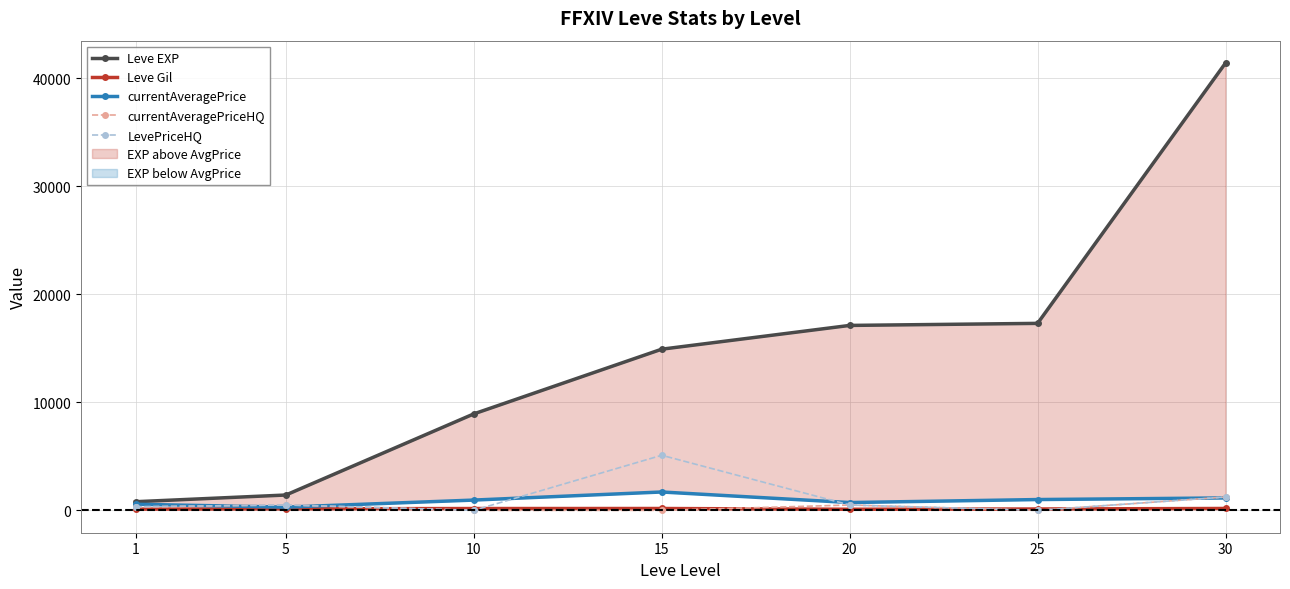

Count the number of data series in this chart.

5